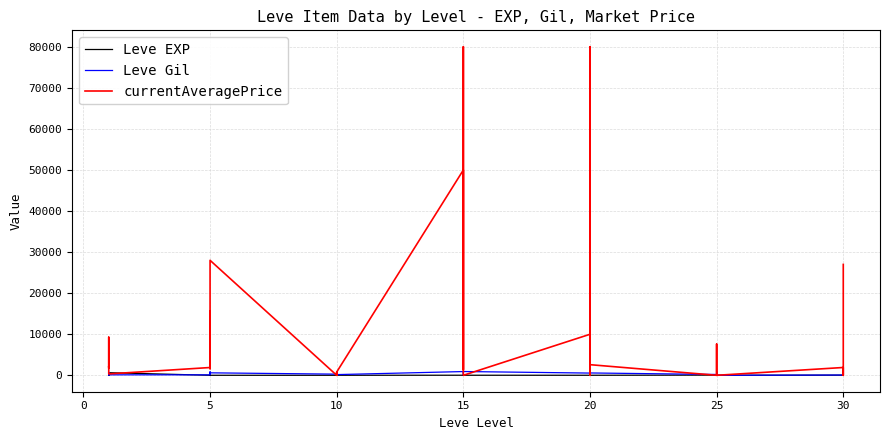

True or false: Leve EXP has more than 1 points higher than both neighbors.

True